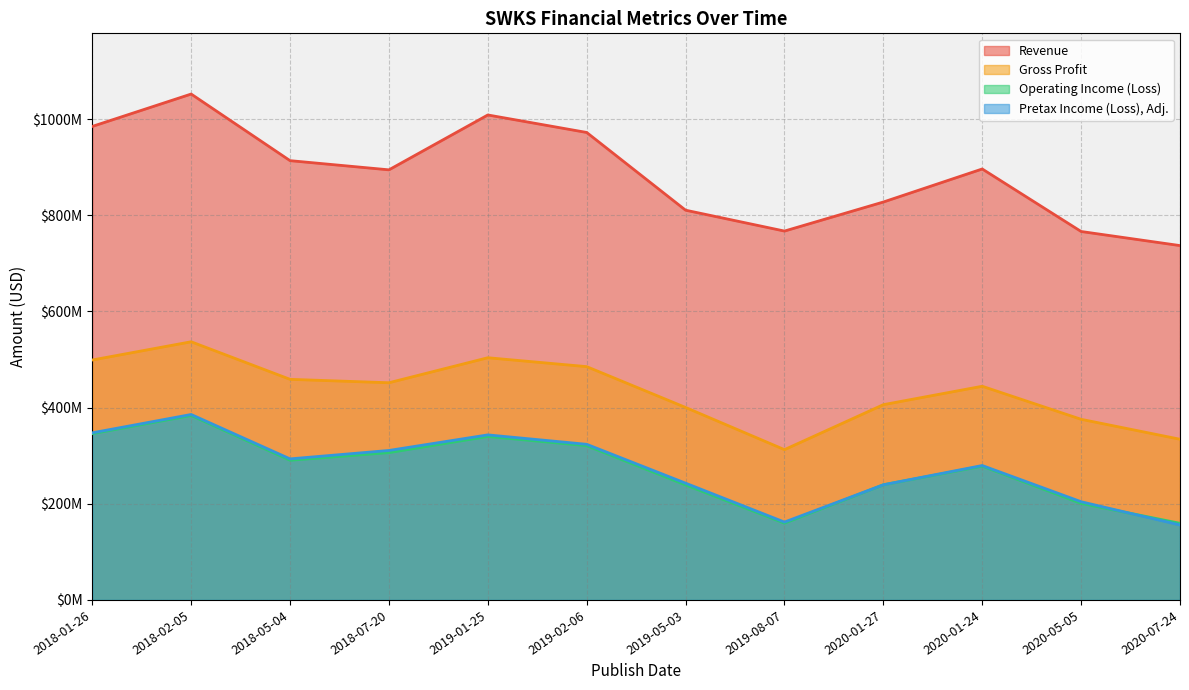

True or false: Gross Profit and Operating Income (Loss) cross at least once.

False